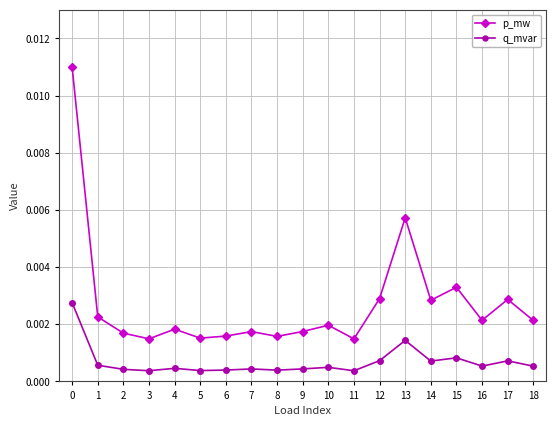

Rank the series by their average value, from highest to lowest.

p_mw, q_mvar